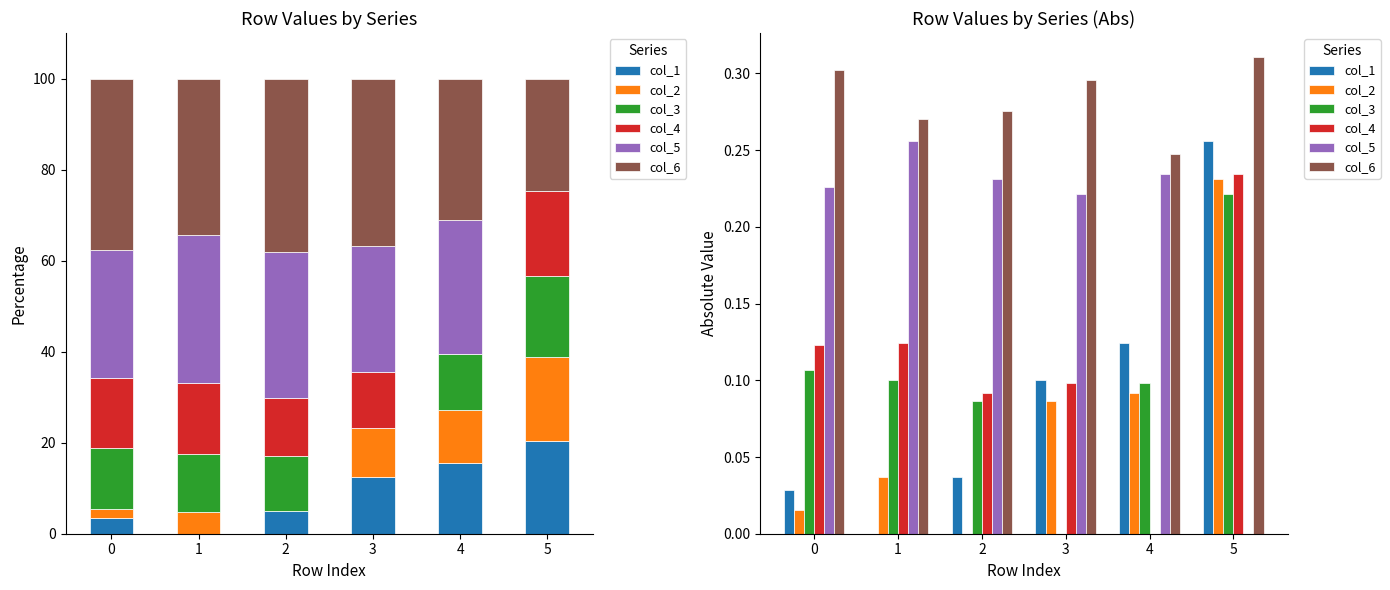

How many data points does each series have?

6